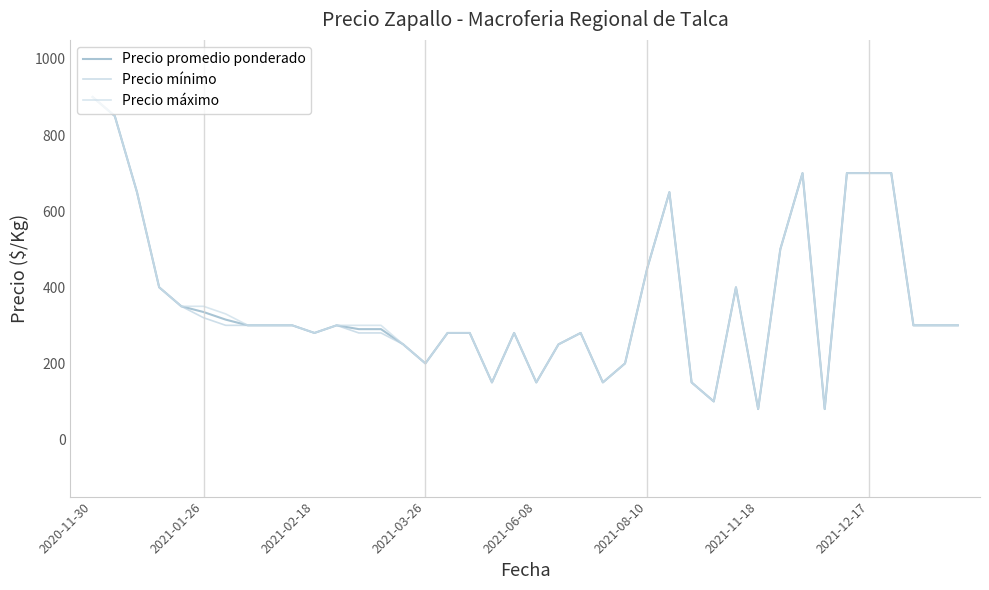

What is the minimum value for Precio mínimo?

80